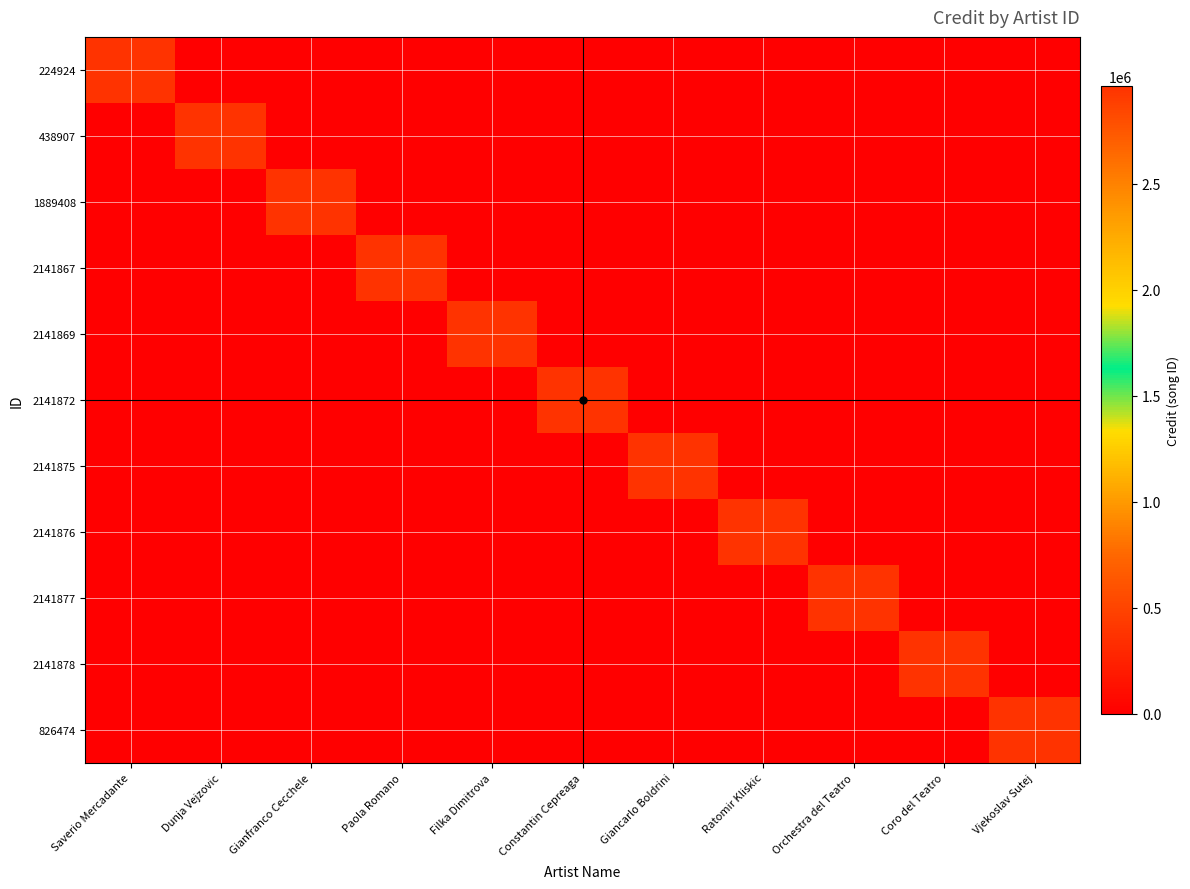

Reading right to left, list all the values displayed in this chart.

224924: Vjekoslav Sutej=0	Coro del Teatro=0	Orchestra del Teatro=0	Ratomir Kliskic=0	Giancarlo Boldrini=0	Constantin Cepreaga=0	Filka Dimitrova=0	Paola Romano=0	Gianfranco Cecchele=0	Dunja Vejzovic=0	Saverio Mercadante=2962909
438907: Vjekoslav Sutej=0	Coro del Teatro=0	Orchestra del Teatro=0	Ratomir Kliskic=0	Giancarlo Boldrini=0	Constantin Cepreaga=0	Filka Dimitrova=0	Paola Romano=0	Gianfranco Cecchele=0	Dunja Vejzovic=2962909	Saverio Mercadante=0
1889408: Vjekoslav Sutej=0	Coro del Teatro=0	Orchestra del Teatro=0	Ratomir Kliskic=0	Giancarlo Boldrini=0	Constantin Cepreaga=0	Filka Dimitrova=0	Paola Romano=0	Gianfranco Cecchele=2962909	Dunja Vejzovic=0	Saverio Mercadante=0
2141867: Vjekoslav Sutej=0	Coro del Teatro=0	Orchestra del Teatro=0	Ratomir Kliskic=0	Giancarlo Boldrini=0	Constantin Cepreaga=0	Filka Dimitrova=0	Paola Romano=2962909	Gianfranco Cecchele=0	Dunja Vejzovic=0	Saverio Mercadante=0
2141869: Vjekoslav Sutej=0	Coro del Teatro=0	Orchestra del Teatro=0	Ratomir Kliskic=0	Giancarlo Boldrini=0	Constantin Cepreaga=0	Filka Dimitrova=2962909	Paola Romano=0	Gianfranco Cecchele=0	Dunja Vejzovic=0	Saverio Mercadante=0
2141872: Vjekoslav Sutej=0	Coro del Teatro=0	Orchestra del Teatro=0	Ratomir Kliskic=0	Giancarlo Boldrini=0	Constantin Cepreaga=2962909	Filka Dimitrova=0	Paola Romano=0	Gianfranco Cecchele=0	Dunja Vejzovic=0	Saverio Mercadante=0
2141875: Vjekoslav Sutej=0	Coro del Teatro=0	Orchestra del Teatro=0	Ratomir Kliskic=0	Giancarlo Boldrini=2962909	Constantin Cepreaga=0	Filka Dimitrova=0	Paola Romano=0	Gianfranco Cecchele=0	Dunja Vejzovic=0	Saverio Mercadante=0
2141876: Vjekoslav Sutej=0	Coro del Teatro=0	Orchestra del Teatro=0	Ratomir Kliskic=2962909	Giancarlo Boldrini=0	Constantin Cepreaga=0	Filka Dimitrova=0	Paola Romano=0	Gianfranco Cecchele=0	Dunja Vejzovic=0	Saverio Mercadante=0
2141877: Vjekoslav Sutej=0	Coro del Teatro=0	Orchestra del Teatro=2962909	Ratomir Kliskic=0	Giancarlo Boldrini=0	Constantin Cepreaga=0	Filka Dimitrova=0	Paola Romano=0	Gianfranco Cecchele=0	Dunja Vejzovic=0	Saverio Mercadante=0
2141878: Vjekoslav Sutej=0	Coro del Teatro=2962909	Orchestra del Teatro=0	Ratomir Kliskic=0	Giancarlo Boldrini=0	Constantin Cepreaga=0	Filka Dimitrova=0	Paola Romano=0	Gianfranco Cecchele=0	Dunja Vejzovic=0	Saverio Mercadante=0
826474: Vjekoslav Sutej=2962909	Coro del Teatro=0	Orchestra del Teatro=0	Ratomir Kliskic=0	Giancarlo Boldrini=0	Constantin Cepreaga=0	Filka Dimitrova=0	Paola Romano=0	Gianfranco Cecchele=0	Dunja Vejzovic=0	Saverio Mercadante=0